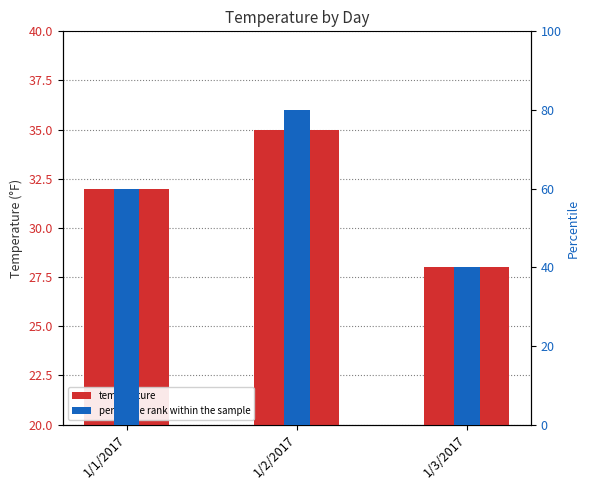

Rank the series by their average value, from lowest to highest.

temperature, percentile rank within the sample